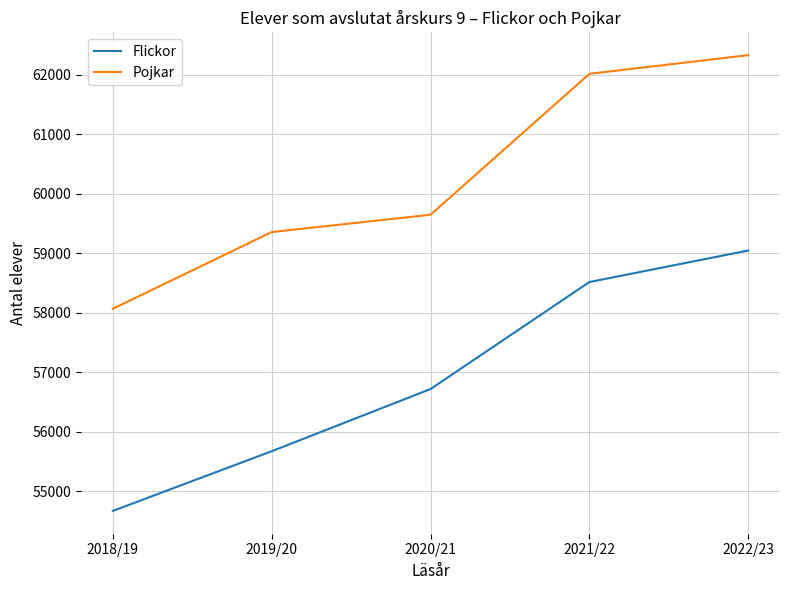

At how many categories does at least one series exceed 57544?

5